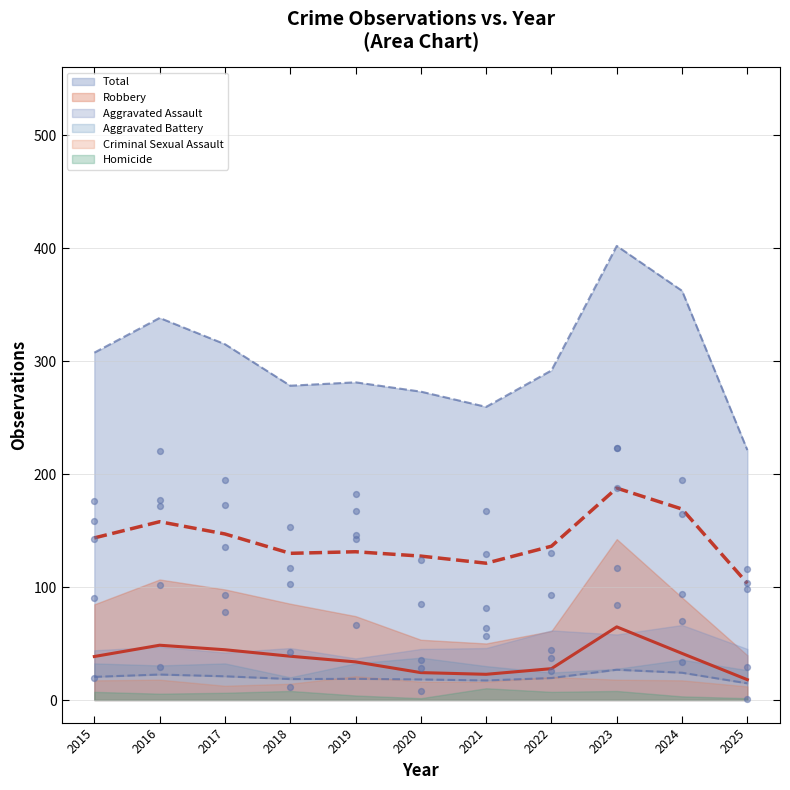

Which series has the widest spread of Y values?

Total